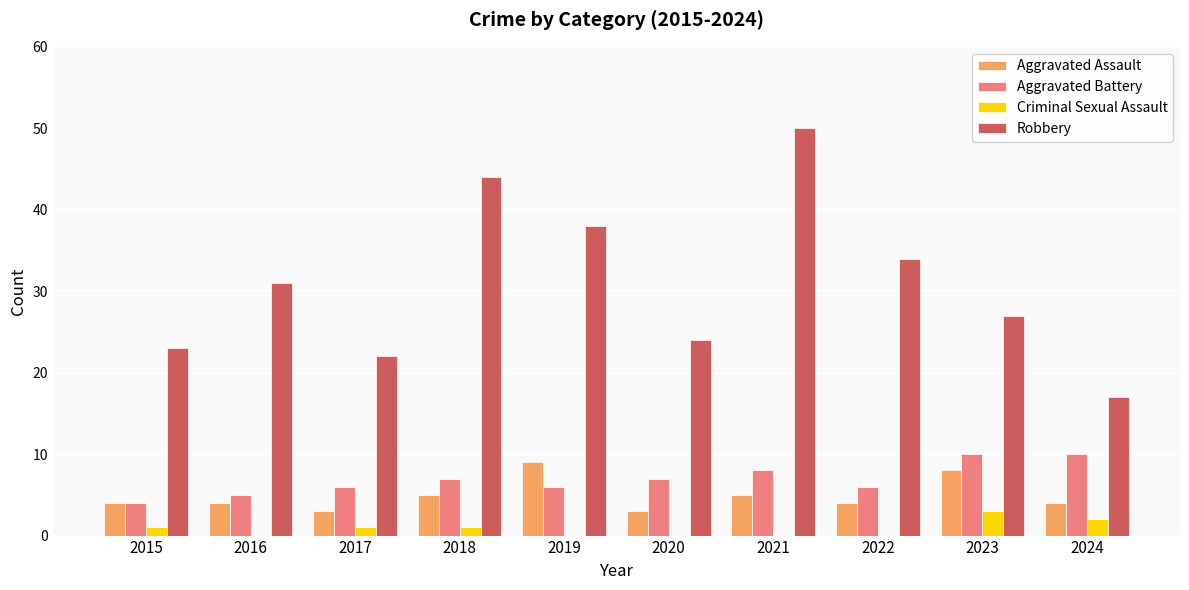

What is the sum of all Robbery values?

310